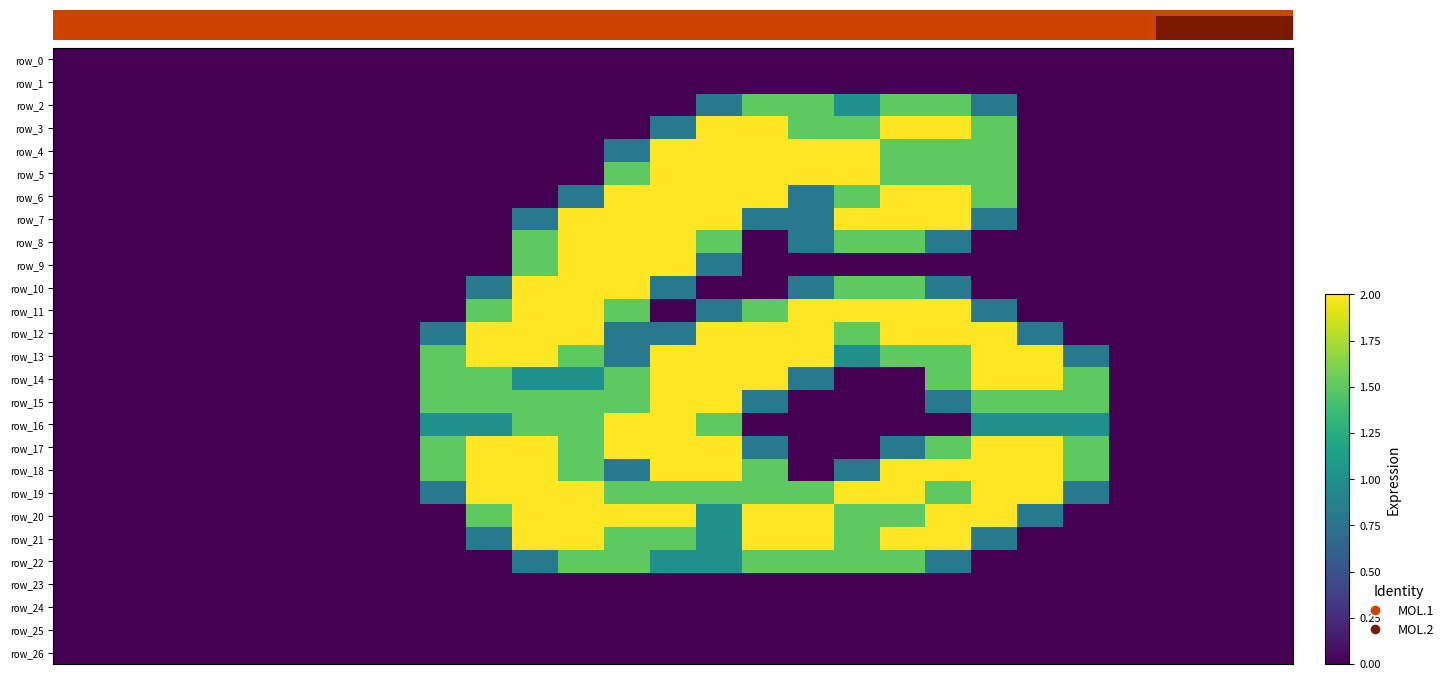

What is the sum of the row_15 values at 13 and 20?

3.5